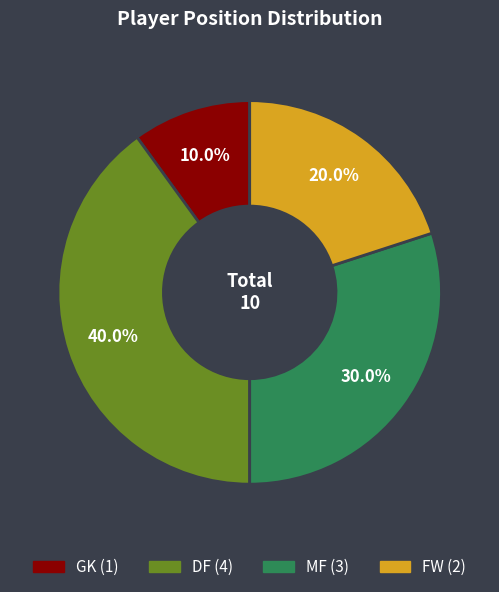

Approximately how many times larger is the value at DF compared to MF?

1.3